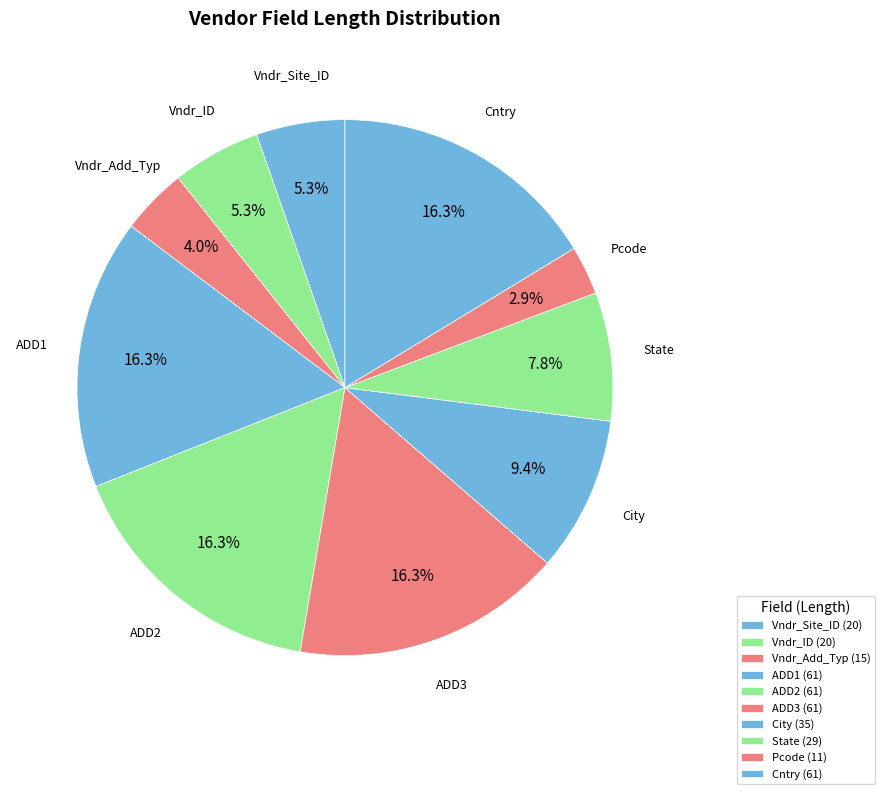

How much of the chart is everything except Pcode?

97.1%